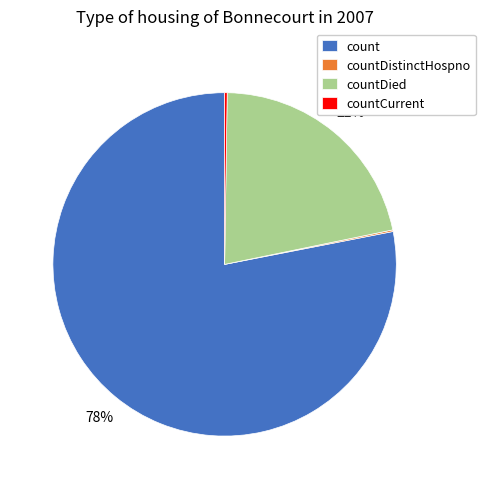

Is it true that count is 78% of the pie?

True